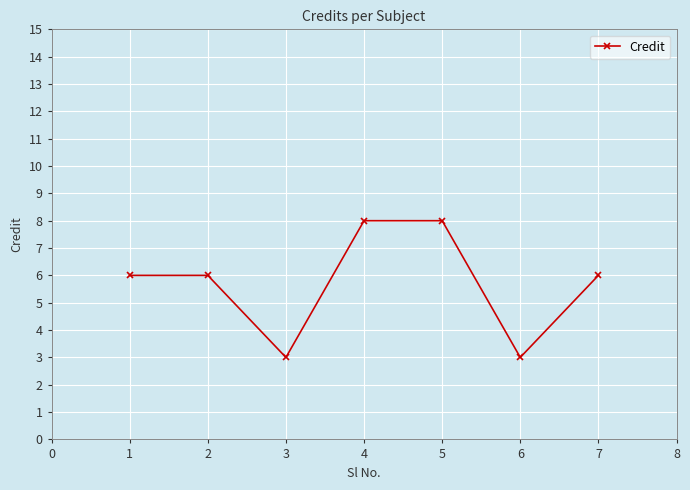

Reading right to left, what are all the values shown in this chart?

6	3	8	8	3	6	6